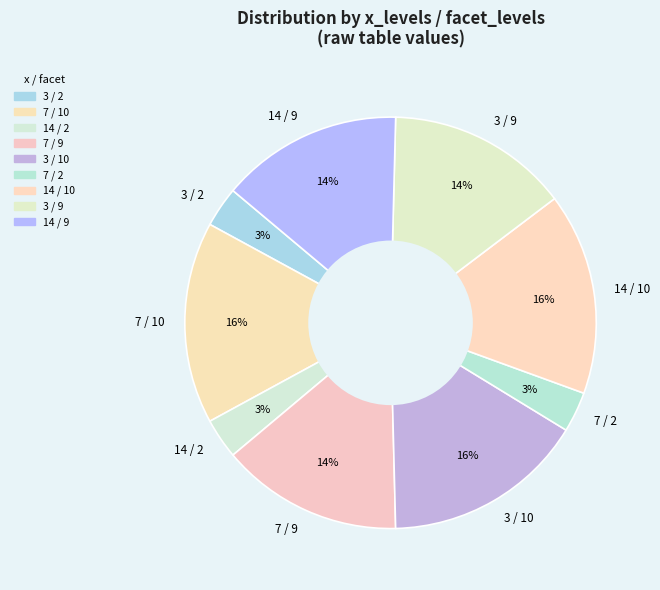

Do 3 / 10 and 7 / 2 together represent more than half of the pie?

No